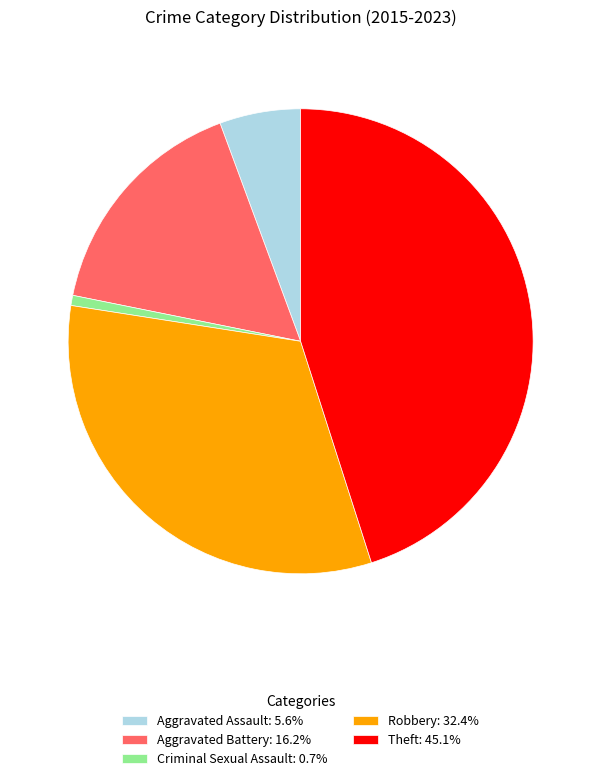

Is there a majority slice in this chart?

No